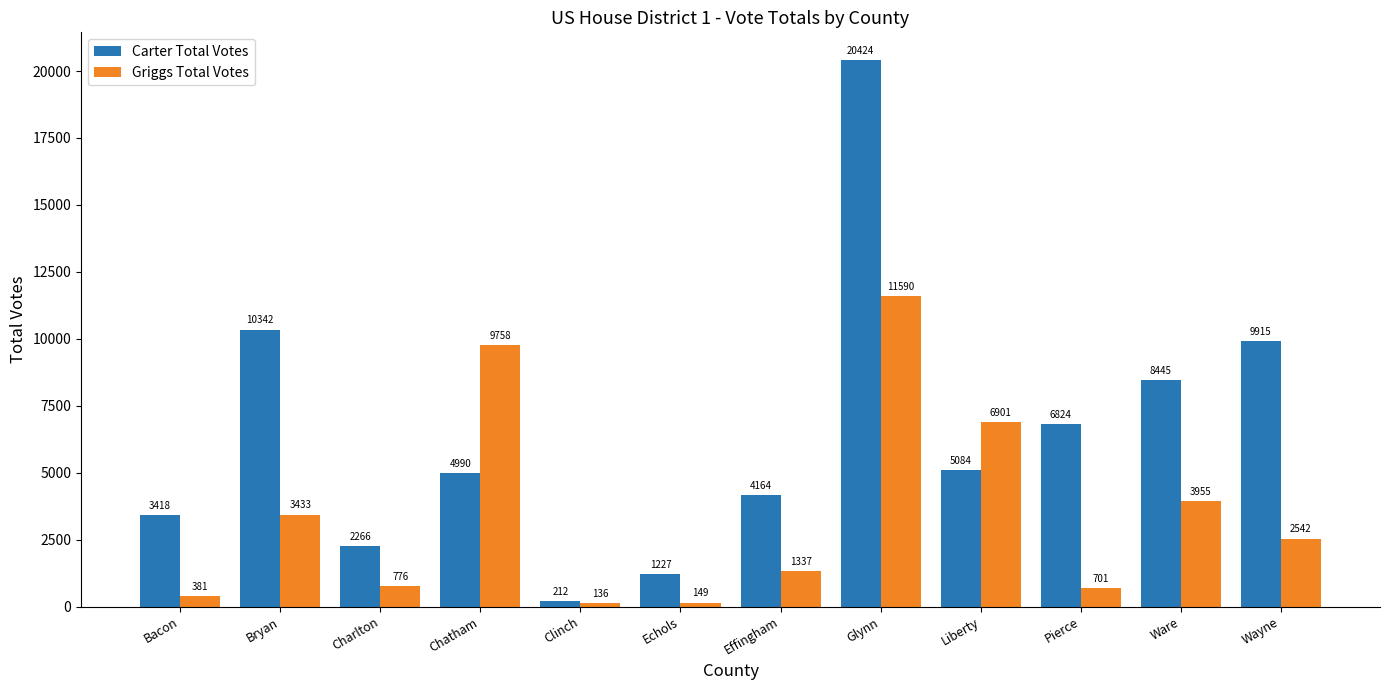

What position from the left is Charlton?

3